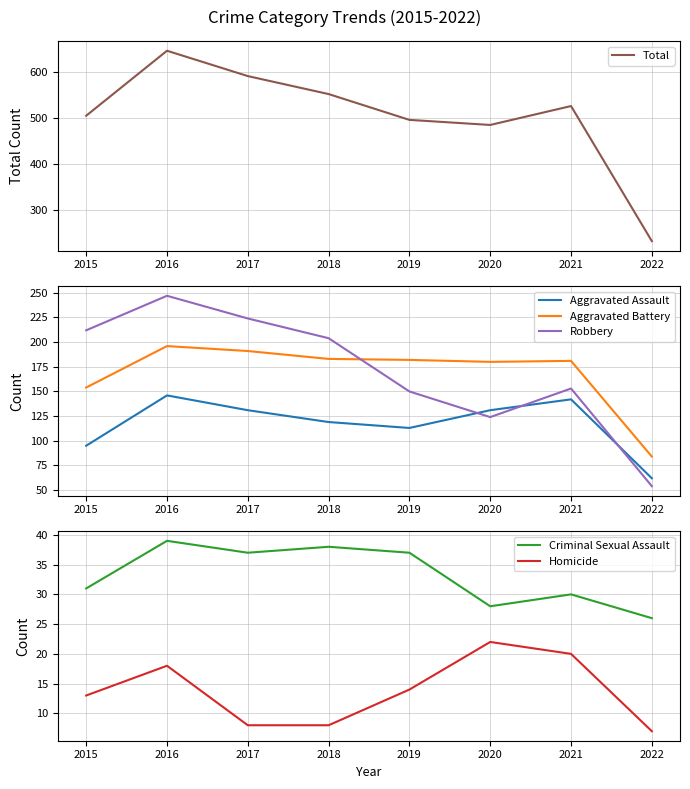

True or false: Aggravated Battery has a value of 77 at 2017.

False